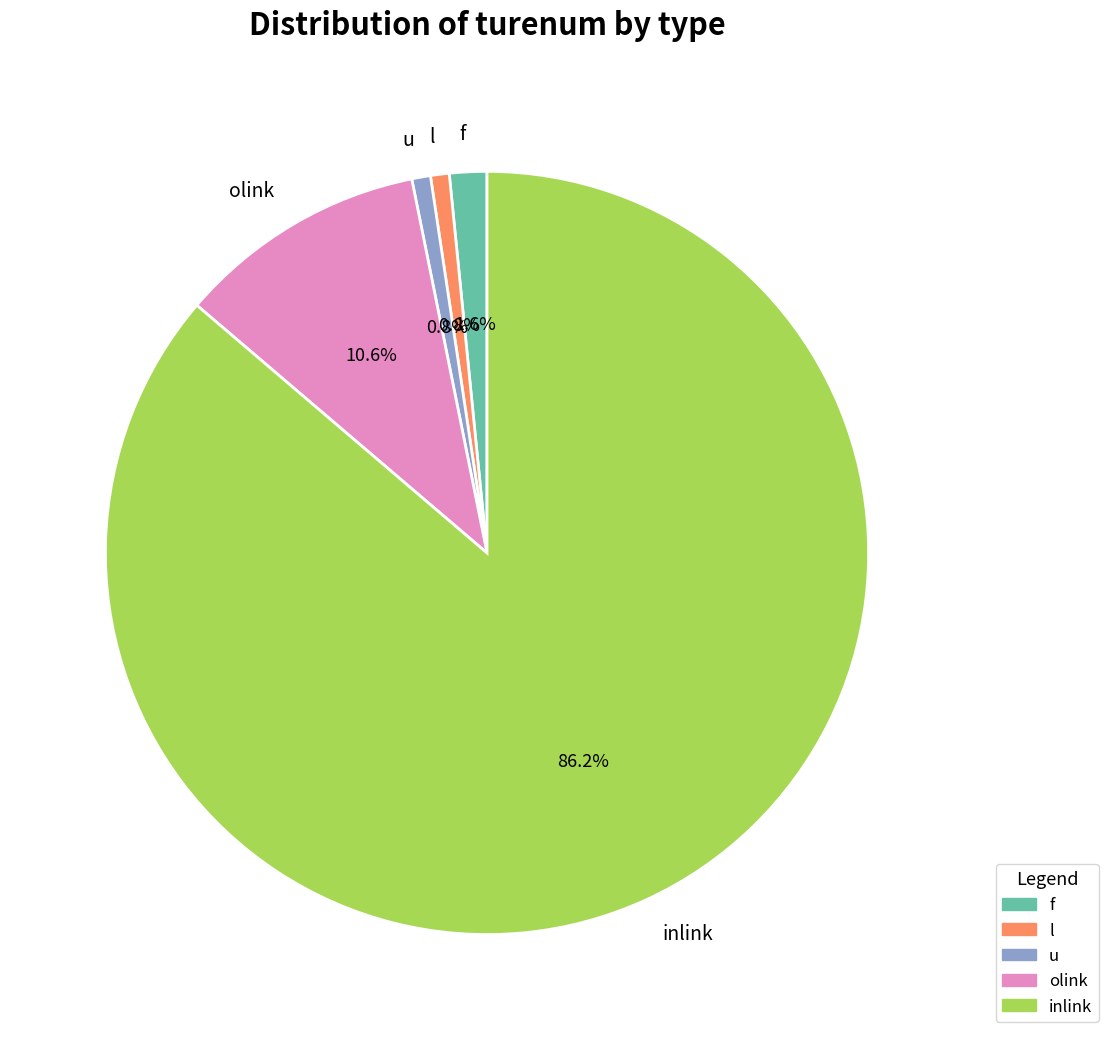

How many segments does this pie chart have?

5